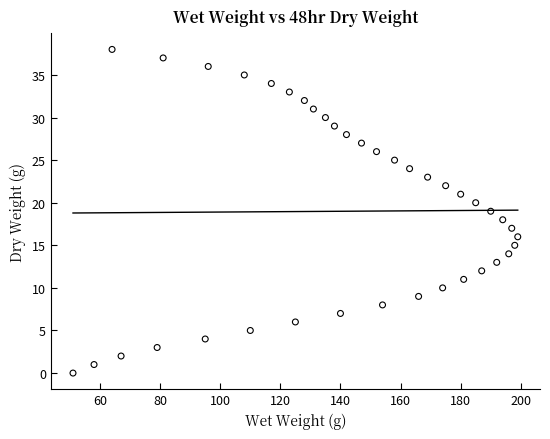

What is the range of Y values (max minus min)?

38